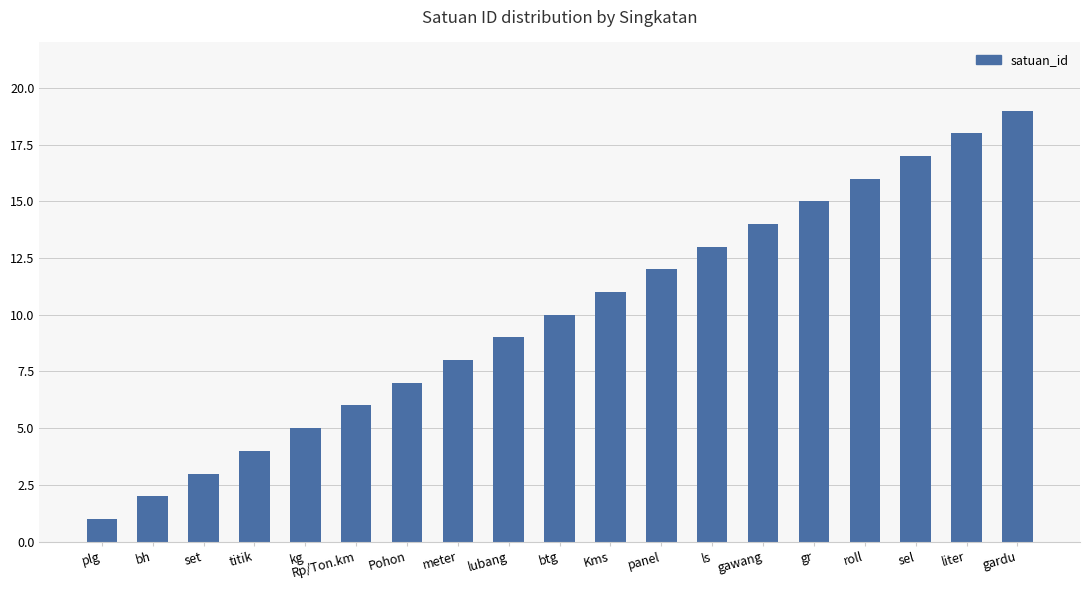

Is it true that the value at bh is 2?

True